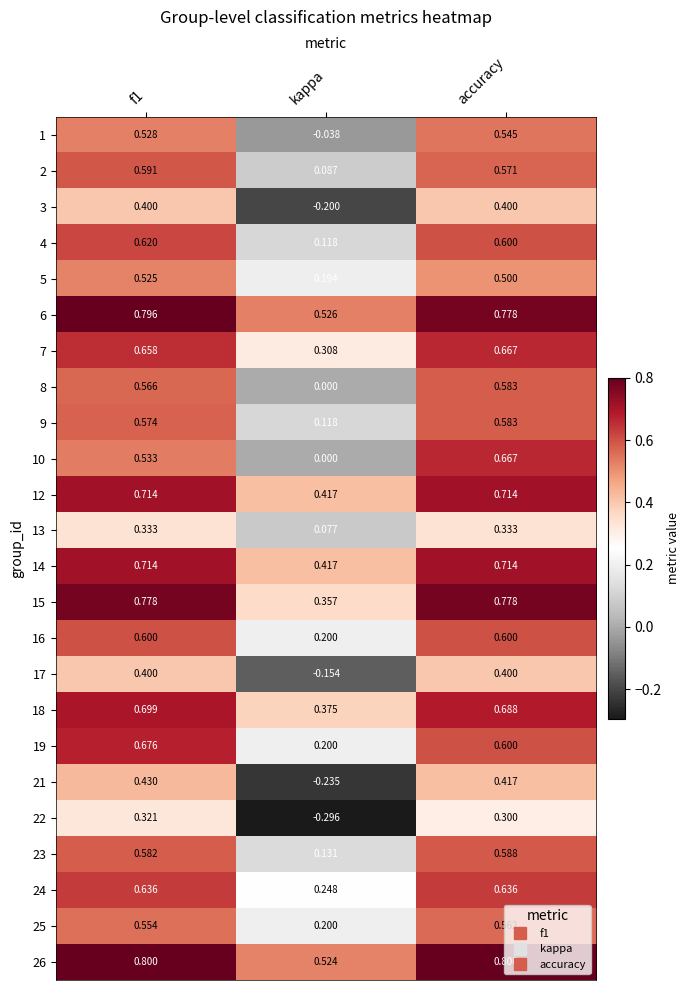

At which label does 22 reach its minimum?

kappa